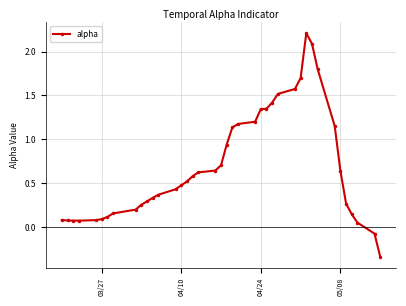

What is the sum of all values?

27.4